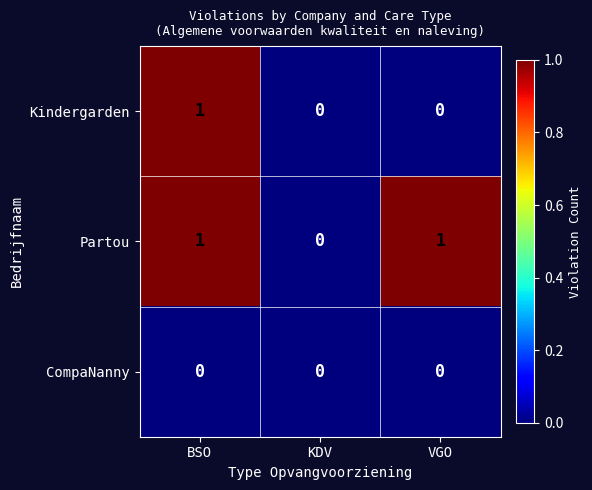

Reading right to left, what are all the values shown in this chart?

Kindergarden: VGO=0	KDV=0	BSO=1
Partou: VGO=1	KDV=0	BSO=1
CompaNanny: VGO=0	KDV=0	BSO=0